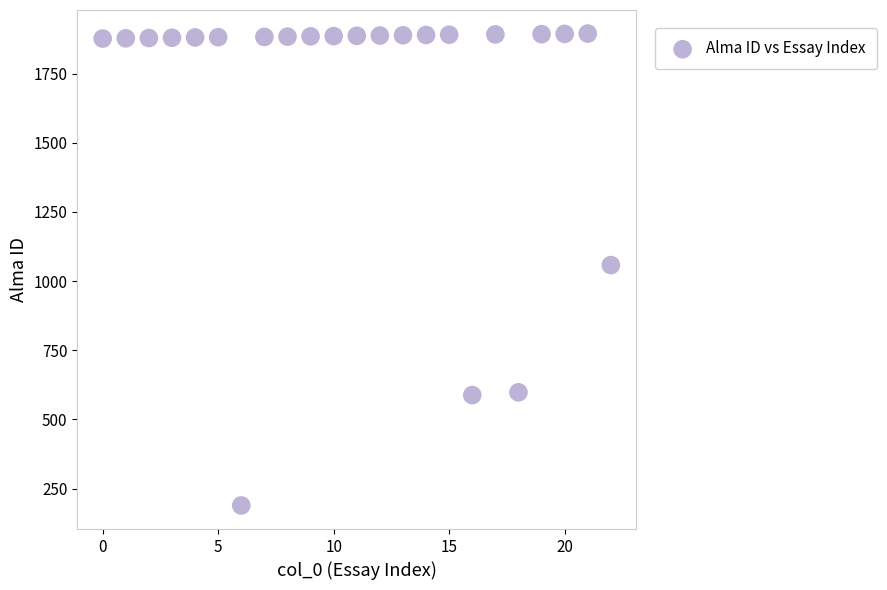

What is the range of Y values (max minus min)?

1706